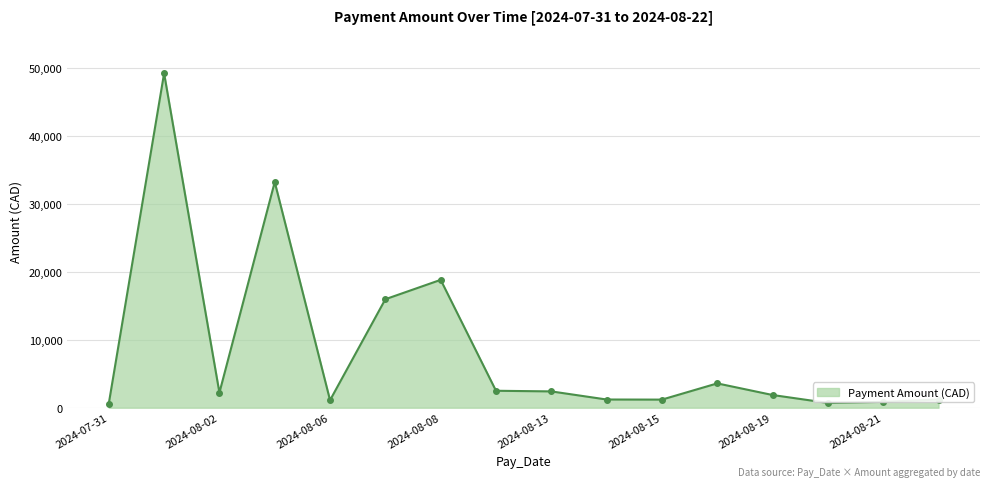

True or false: the data has more than 0 interior local peaks.

True